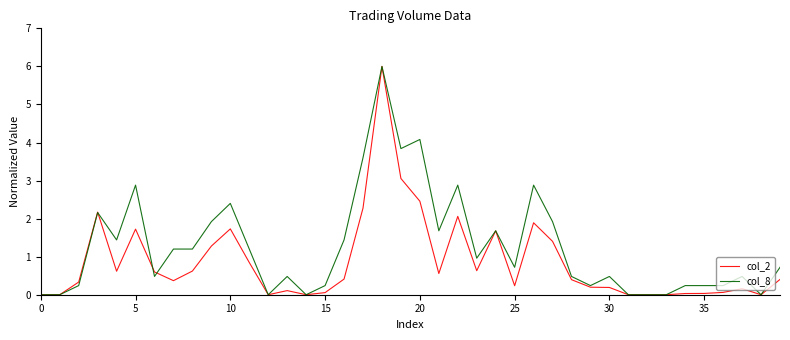

Rank the series by their average value, from highest to lowest.

col_8, col_2